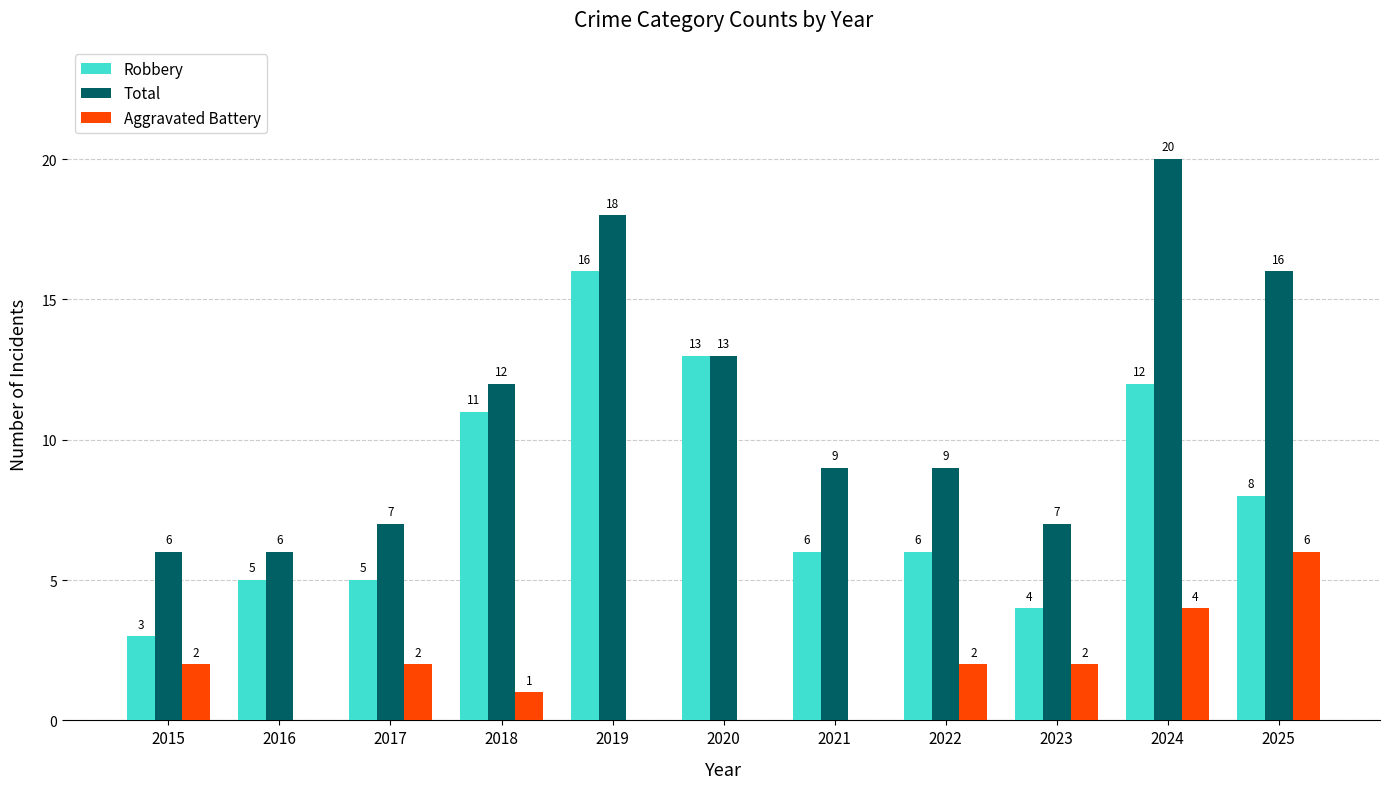

Are the bars horizontal?

No